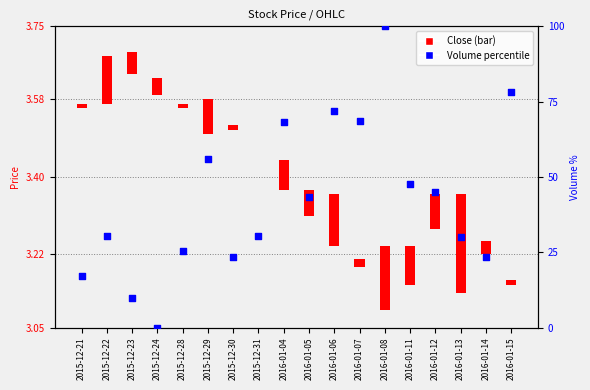

Approximately how many times larger is the value at 2016-01-04 compared to 2016-01-11?

1.4